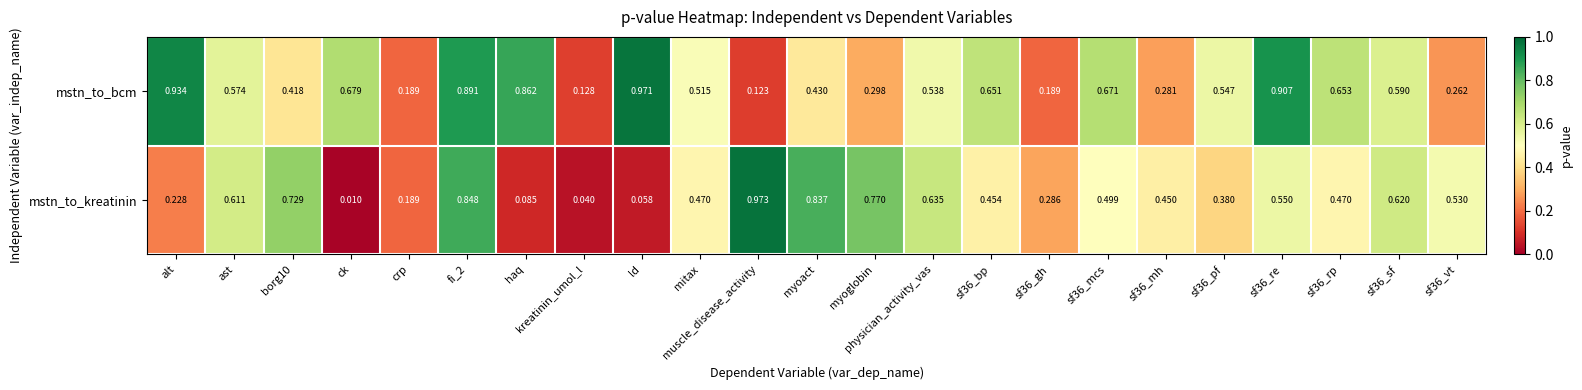

Which series has the largest total across all categories?

mstn_to_bcm